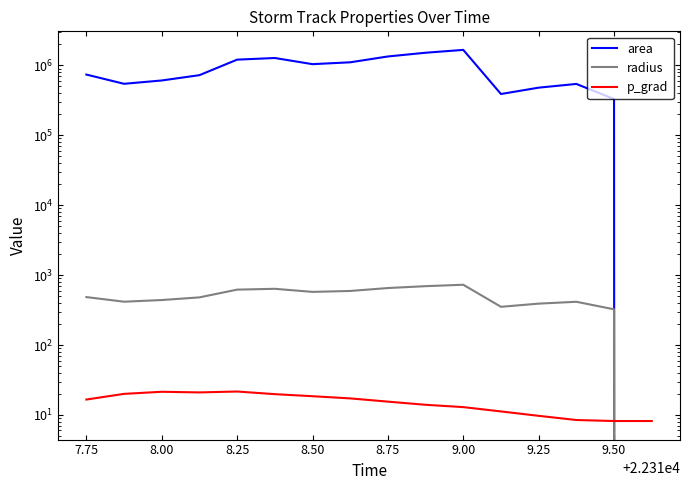

How many interior local peaks does the radius series have?

3